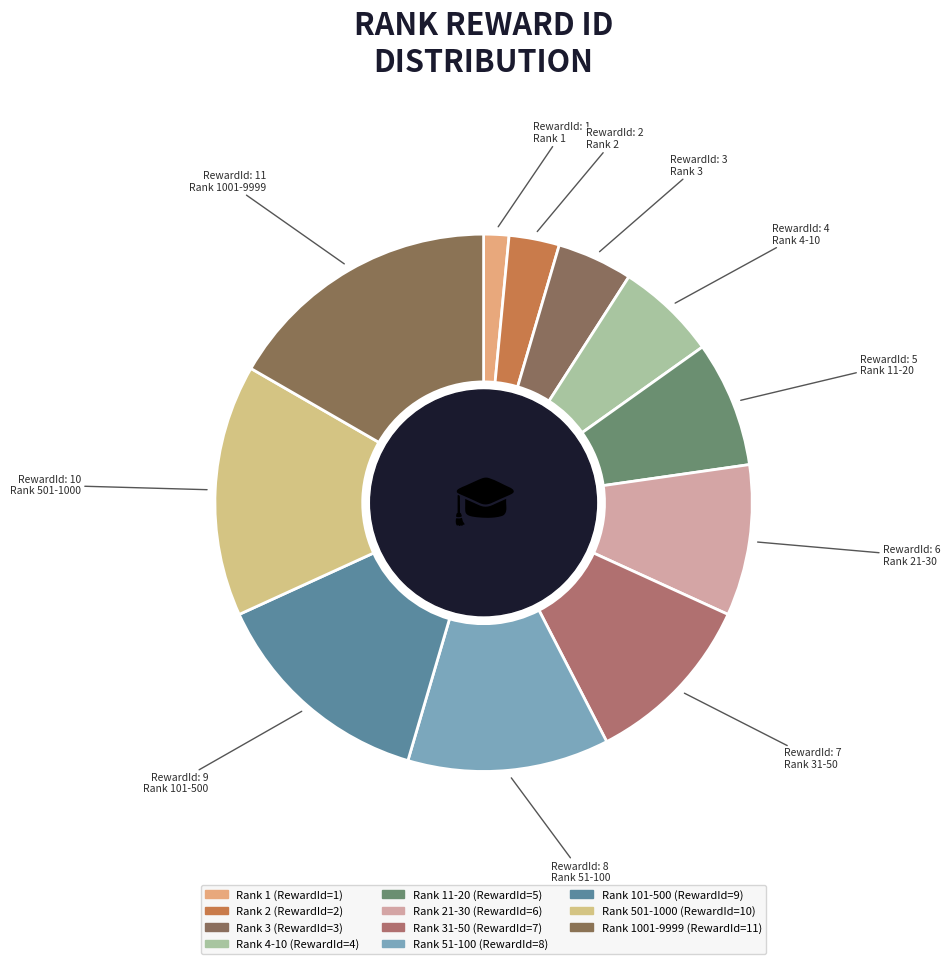

To the nearest percent, what is the average slice percentage?

9%